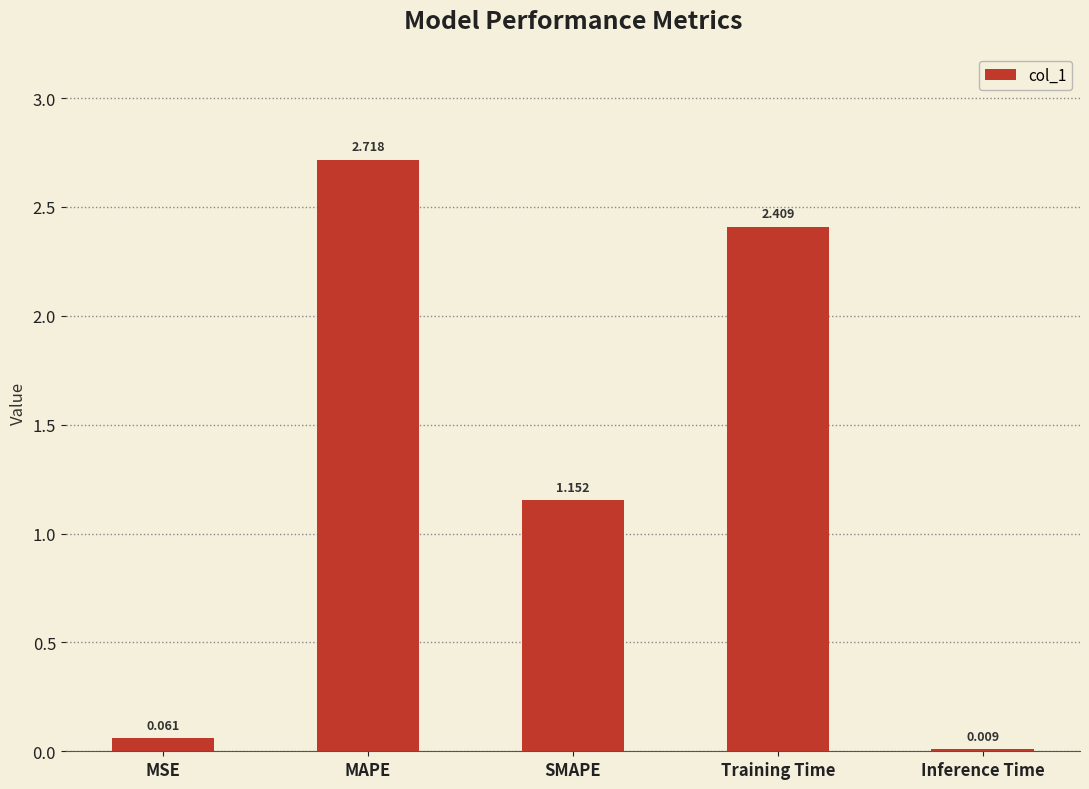

How many data points does each series have?

5